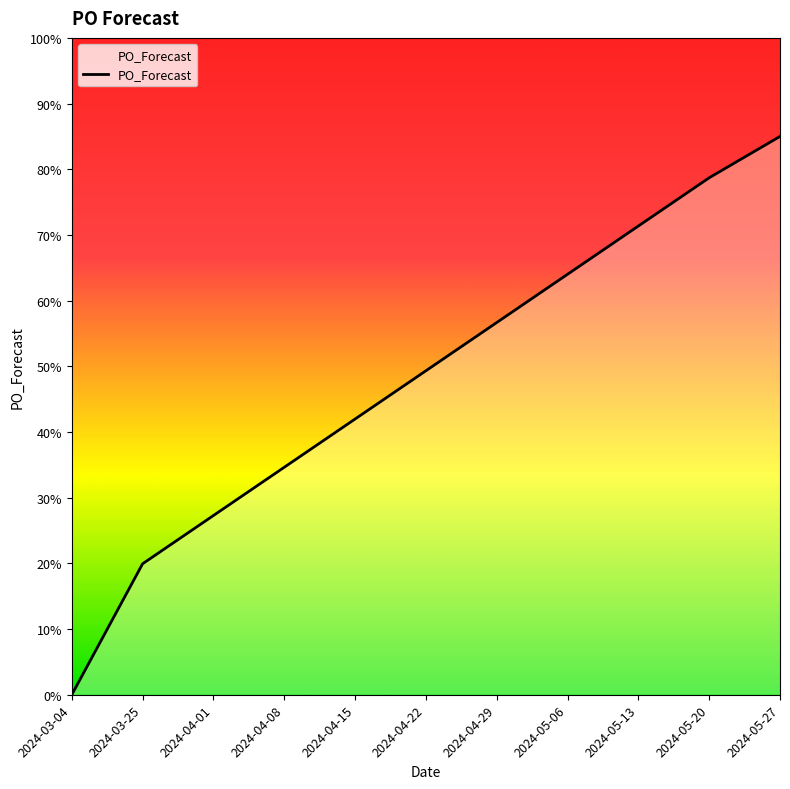

Rank the categories by value from highest to lowest.

2024-05-27, 2024-05-20, 2024-05-13, 2024-05-06, 2024-04-29, 2024-04-22, 2024-04-15, 2024-04-08, 2024-04-01, 2024-03-25, 2024-03-04